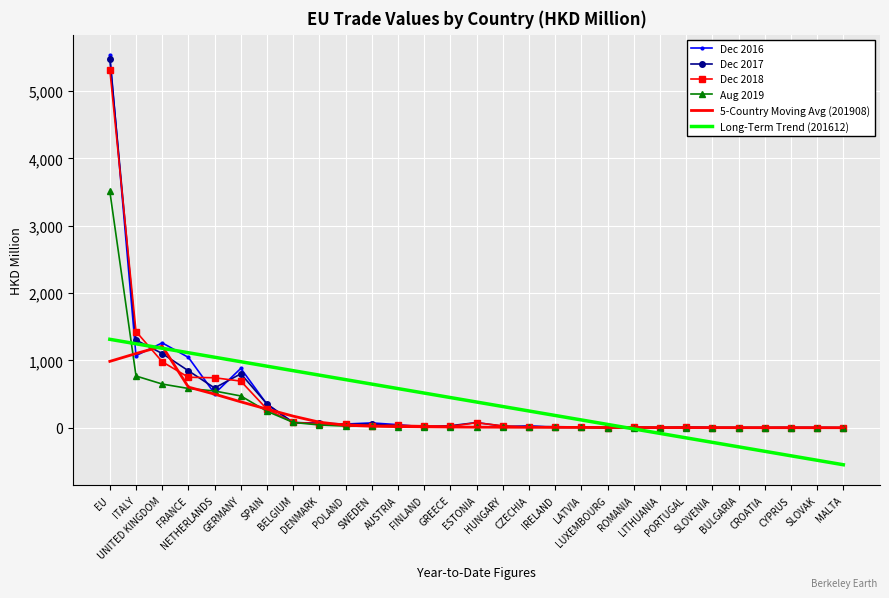

Which series has the widest spread of values?

Dec 2016